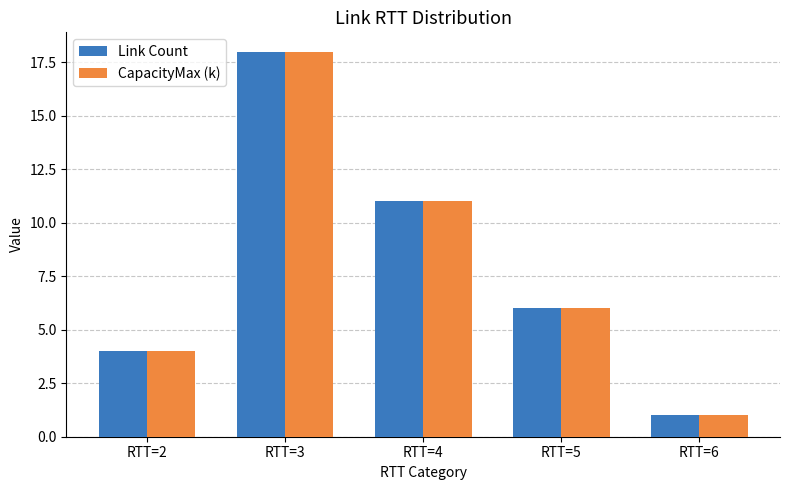

How many categories are shown in the chart?

5